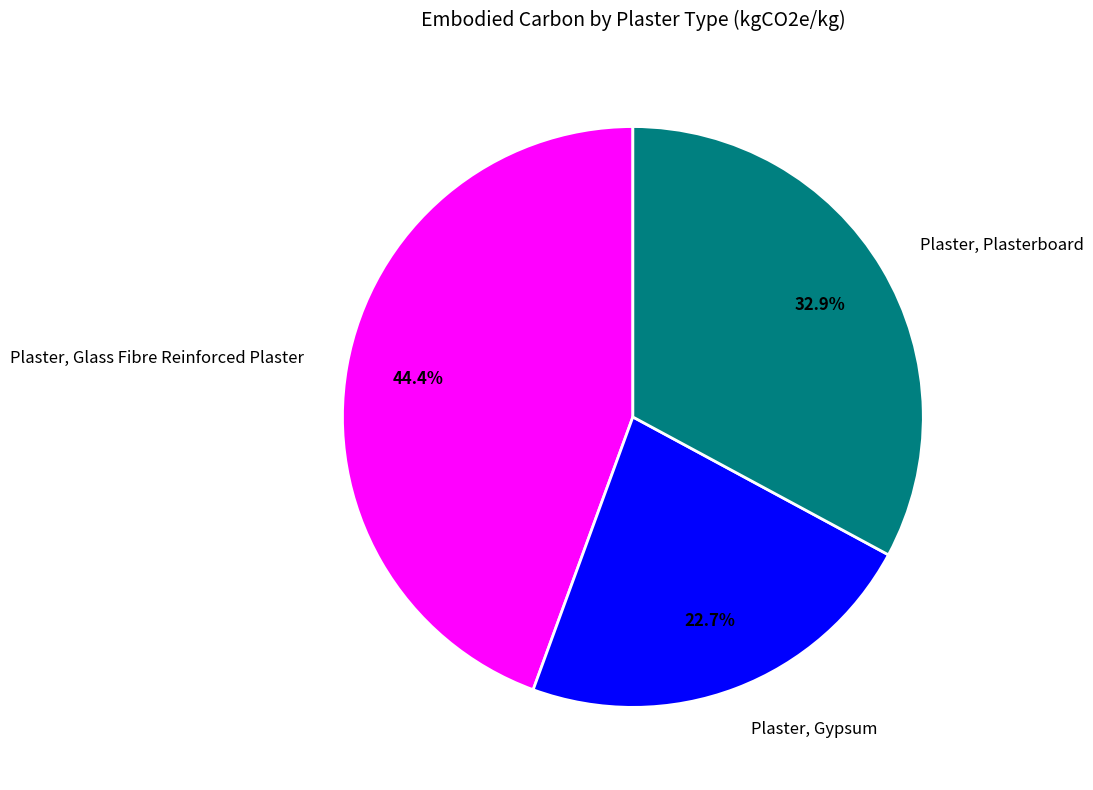

Is the sum of Plaster, Glass Fibre Reinforced Plaster and Plaster, Gypsum greater than half?

Yes